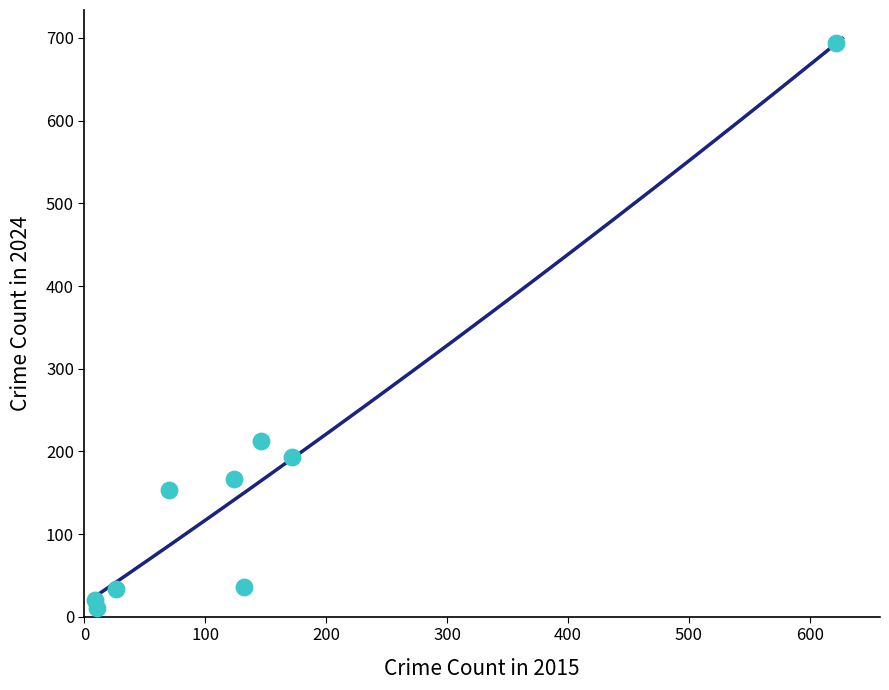

What is the range of X values (max minus min)?

613